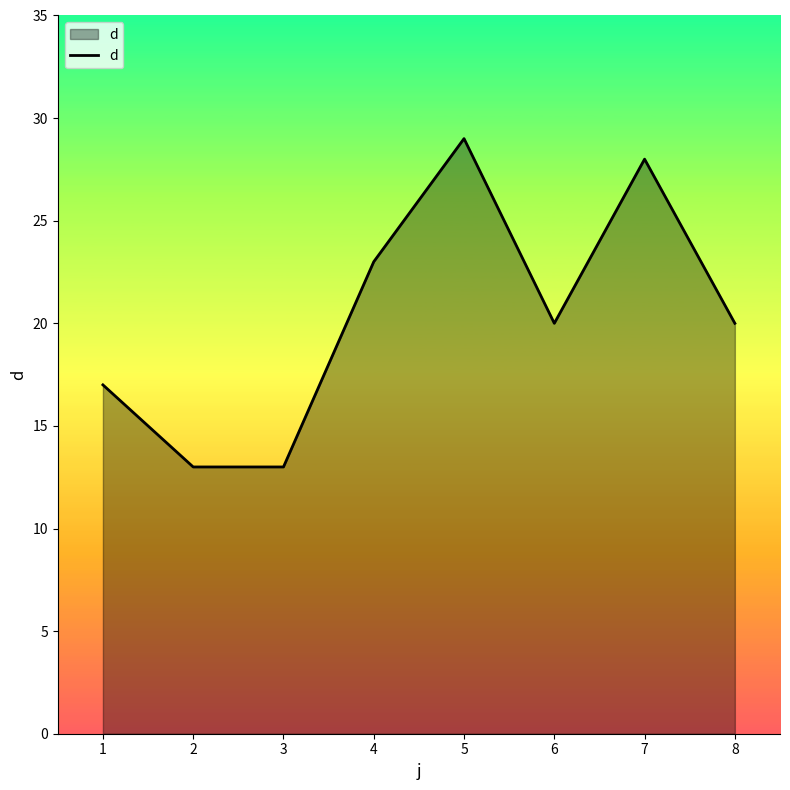

Reading left to right, what are all the values shown in this chart?

17	13	13	23	29	20	28	20